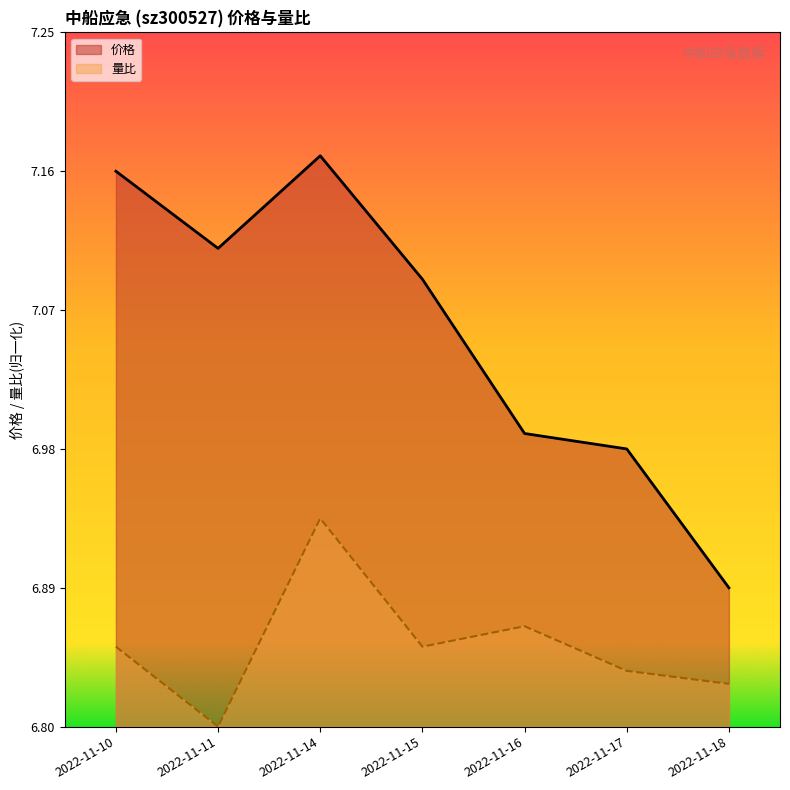

The 价格 series shows 11.7 at 2022-11-17. True or false?

False